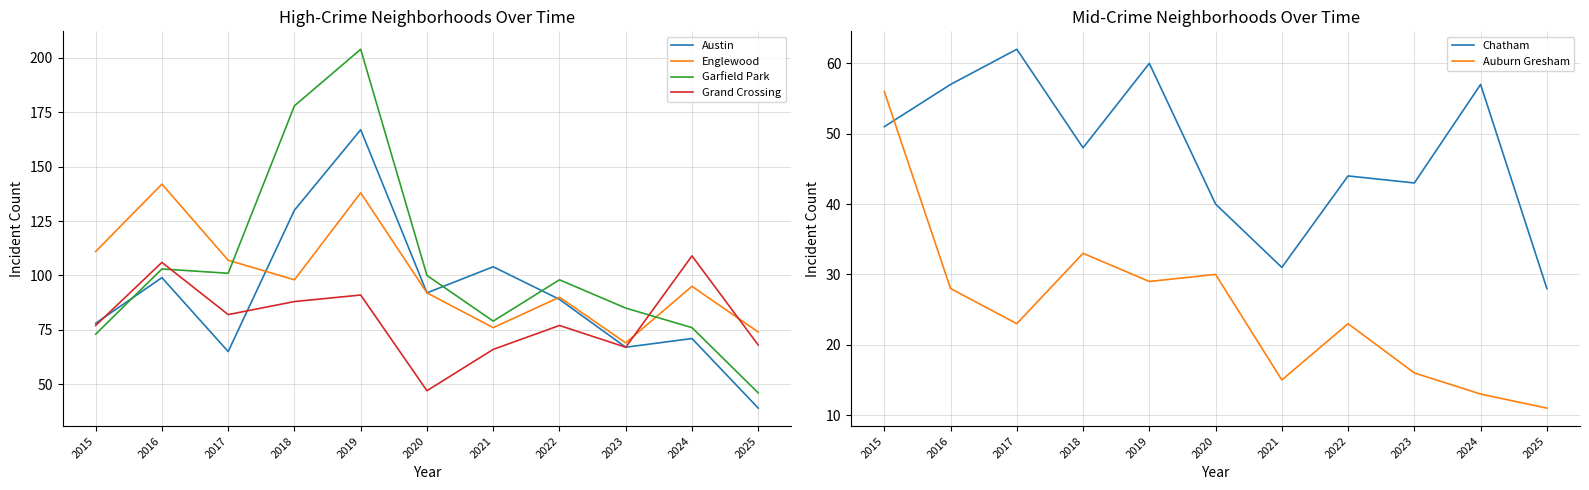

Reading left to right, transcribe all the data shown in this chart.

Austin: 2015=78	2016=99	2017=65	2018=130	2019=167	2020=92	2021=104	2022=89	2023=67	2024=71	2025=39
Englewood: 2015=111	2016=142	2017=107	2018=98	2019=138	2020=92	2021=76	2022=90	2023=69	2024=95	2025=74
Garfield Park: 2015=73	2016=103	2017=101	2018=178	2019=204	2020=100	2021=79	2022=98	2023=85	2024=76	2025=46
Grand Crossing: 2015=77	2016=106	2017=82	2018=88	2019=91	2020=47	2021=66	2022=77	2023=67	2024=109	2025=68
Chatham: 2015=51	2016=57	2017=62	2018=48	2019=60	2020=40	2021=31	2022=44	2023=43	2024=57	2025=28
Auburn Gresham: 2015=56	2016=28	2017=23	2018=33	2019=29	2020=30	2021=15	2022=23	2023=16	2024=13	2025=11